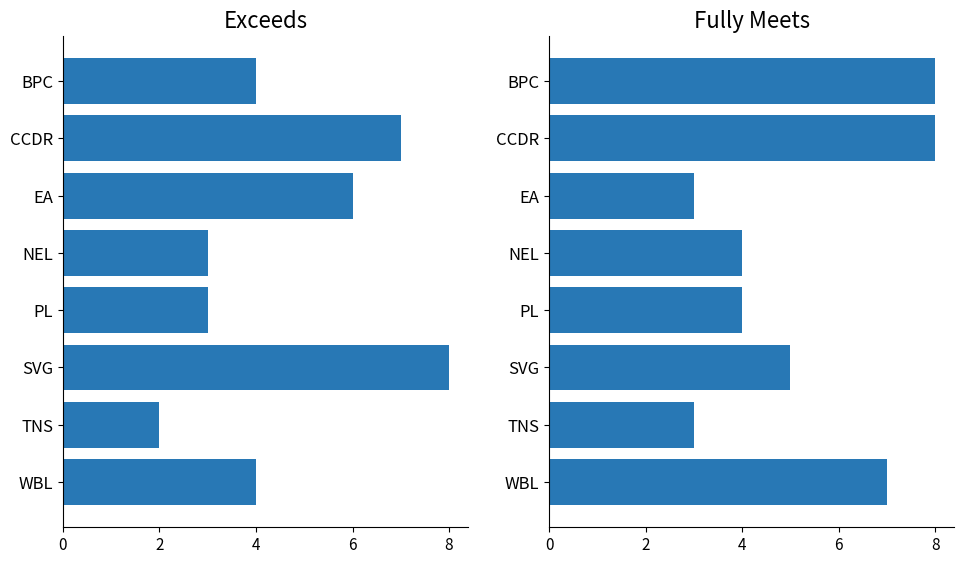

List the series in order of their overall mean, lowest first.

Exceeds, Fully Meets